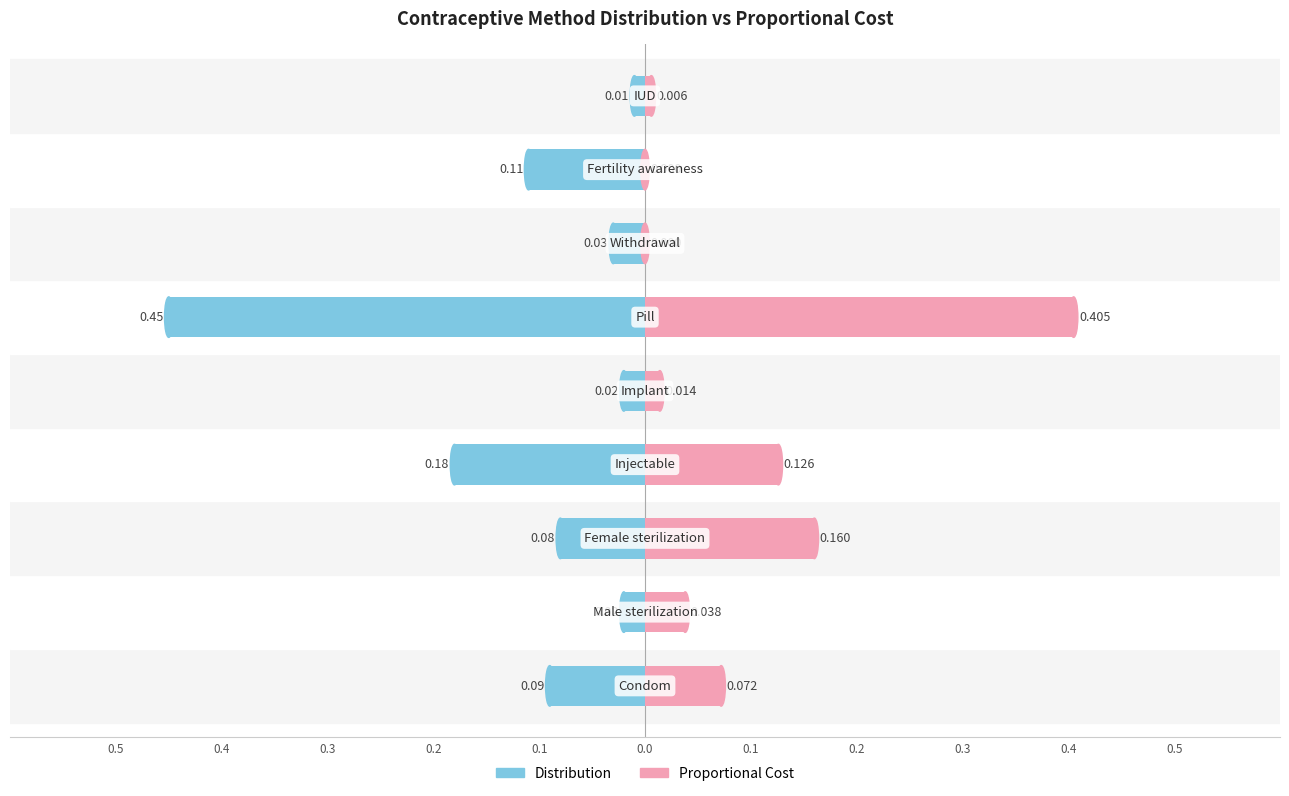

Reading right to left, transcribe all the data shown in this chart.

Distribution: 0.3=-0.0	0.2=-0.1	0.1=-0.0	0.0=-0.5	0.1=-0.0	0.2=-0.2	0.3=-0.1	0.4=-0.0	0.5=-0.1
Proportional Cost: 0.3=0.0	0.2=0.0	0.1=0.0	0.0=0.4	0.1=0.0	0.2=0.1	0.3=0.2	0.4=0.0	0.5=0.1